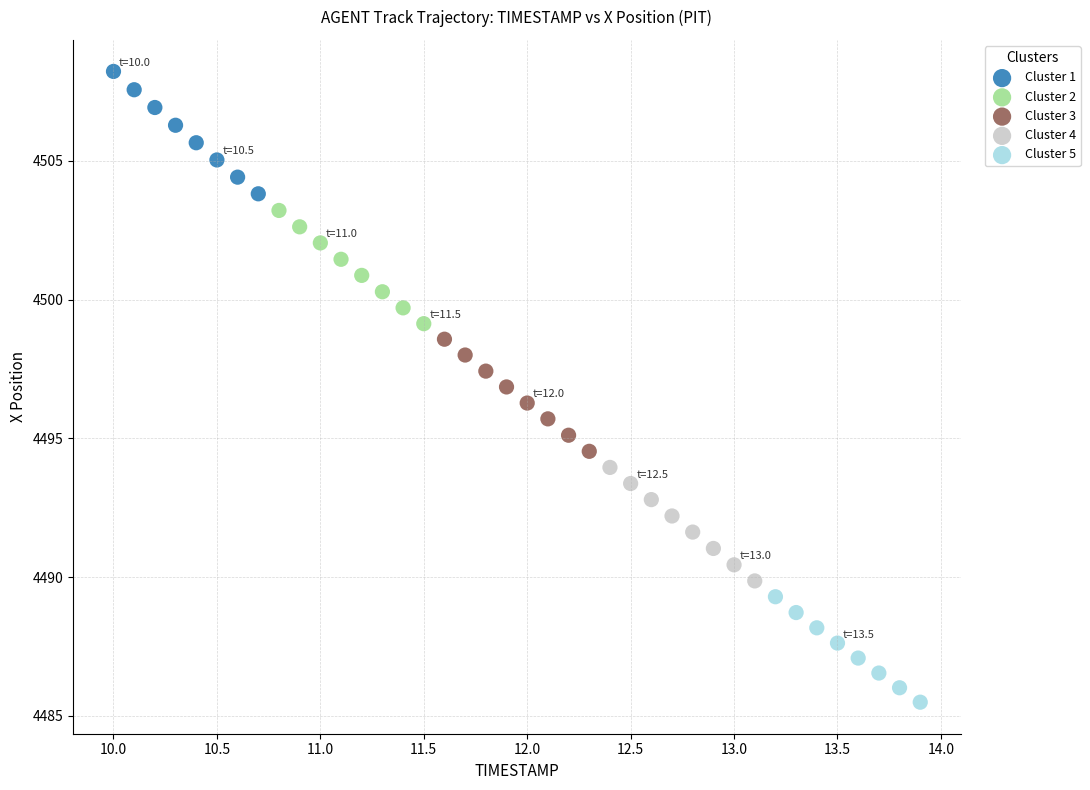

Which series has the widest spread of Y values?

Cluster 1